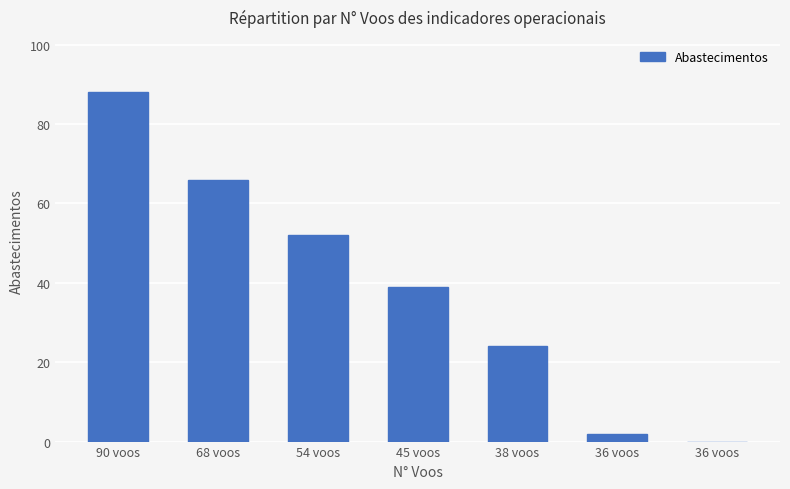

Read the value at 54 voos, to the nearest 5.

50